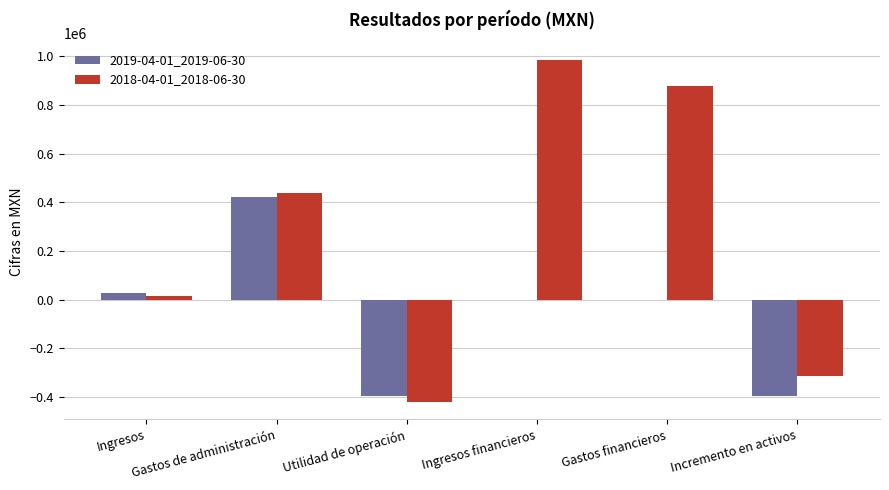

Count the number of categories in the chart.

6